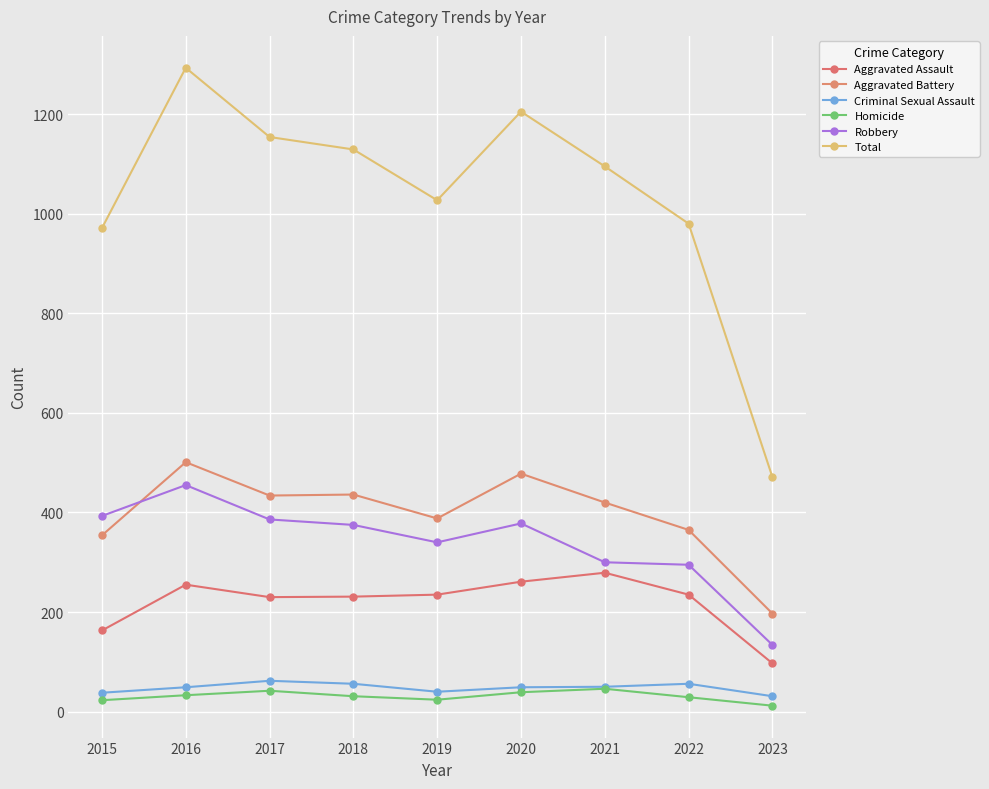

Between 2019 and 2022, which series saw the biggest shift?

Total